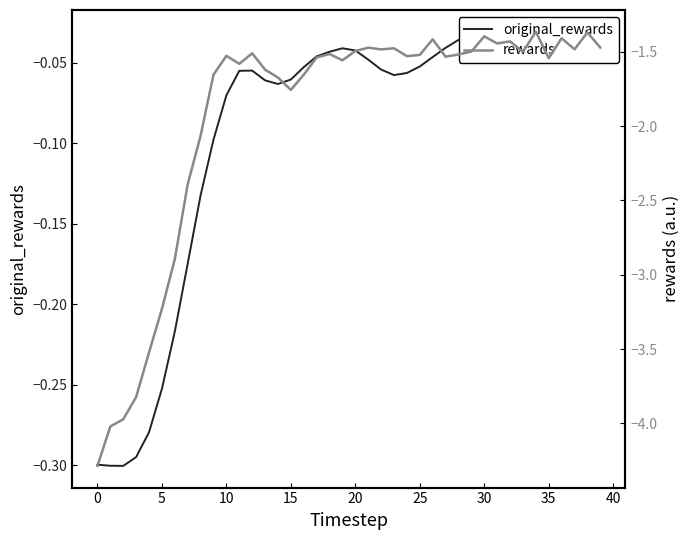

What is the spread (max minus min) of values at 23?

1.4